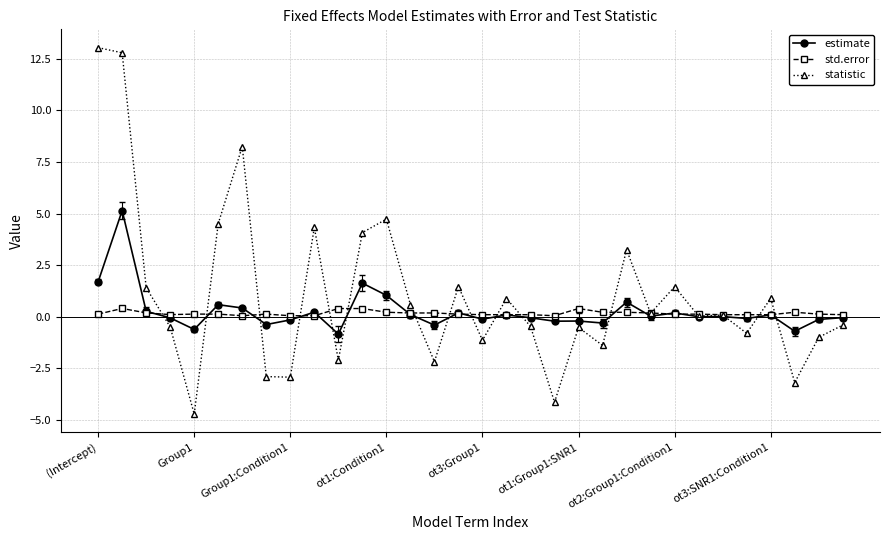

Does the chart display data point markers on the line(s)?

Yes